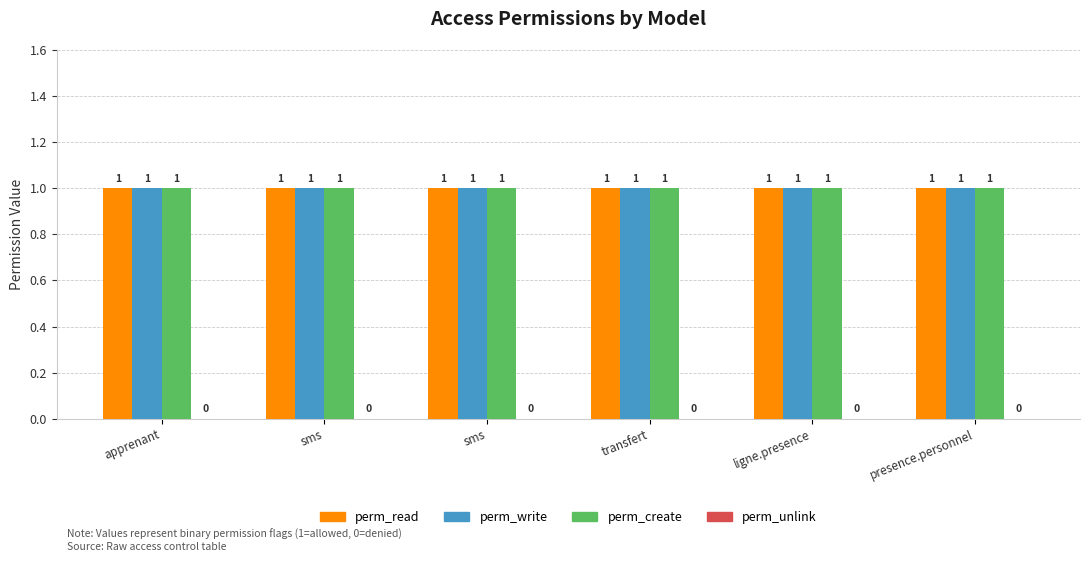

At which label does perm_unlink reach its peak?

apprenant